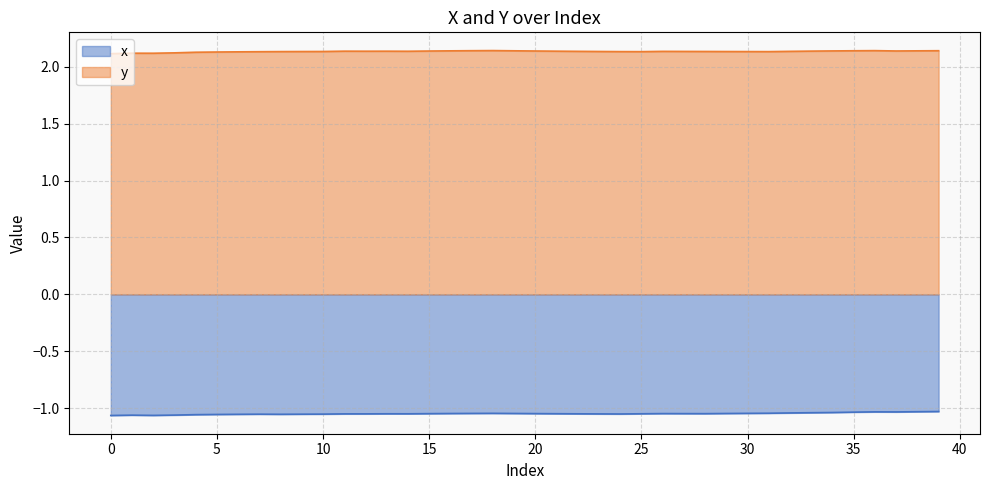

What is the average value of the y series?

2.1